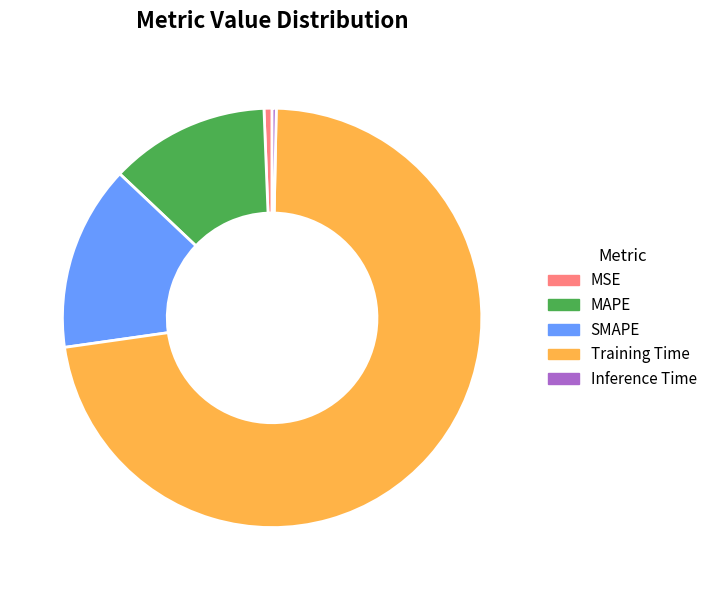

Which category accounts for the majority?

Training Time